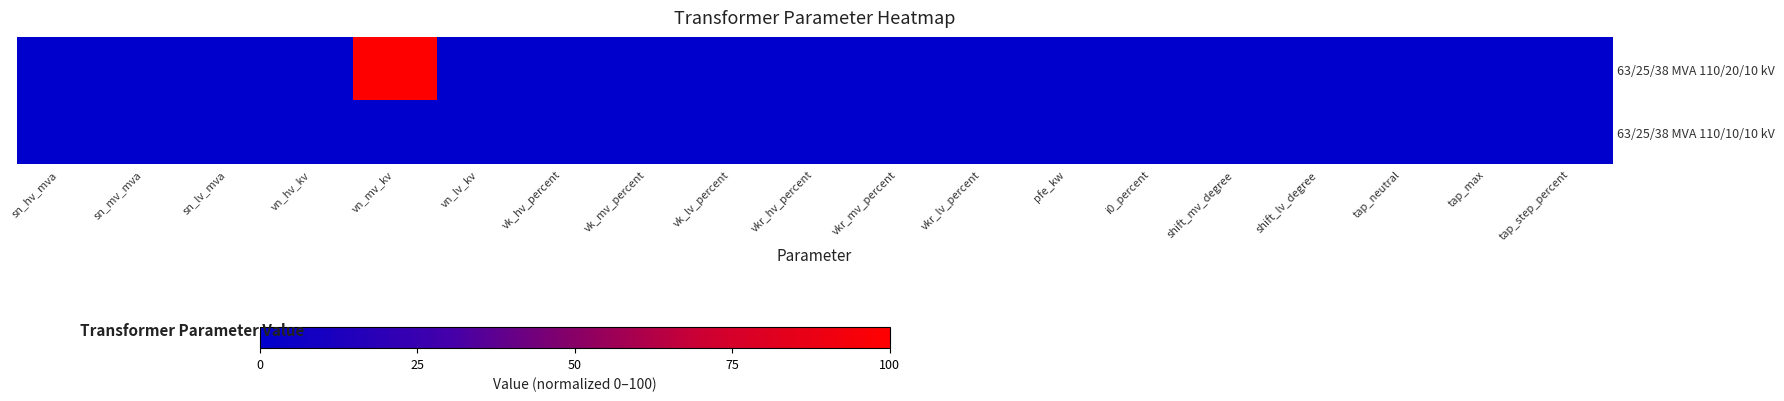

Which series has the widest spread of values?

63/25/38 MVA 110/20/10 kV